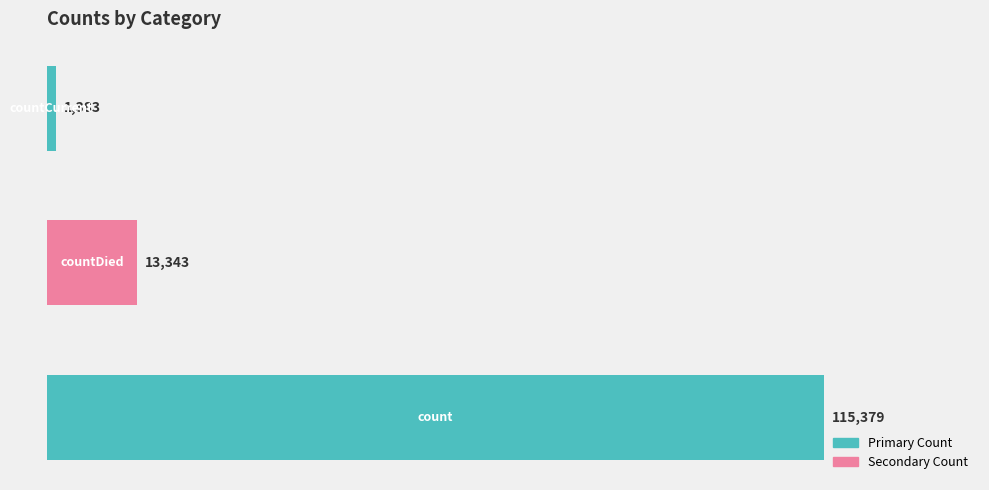

What is the maximum value shown in the chart?

115379